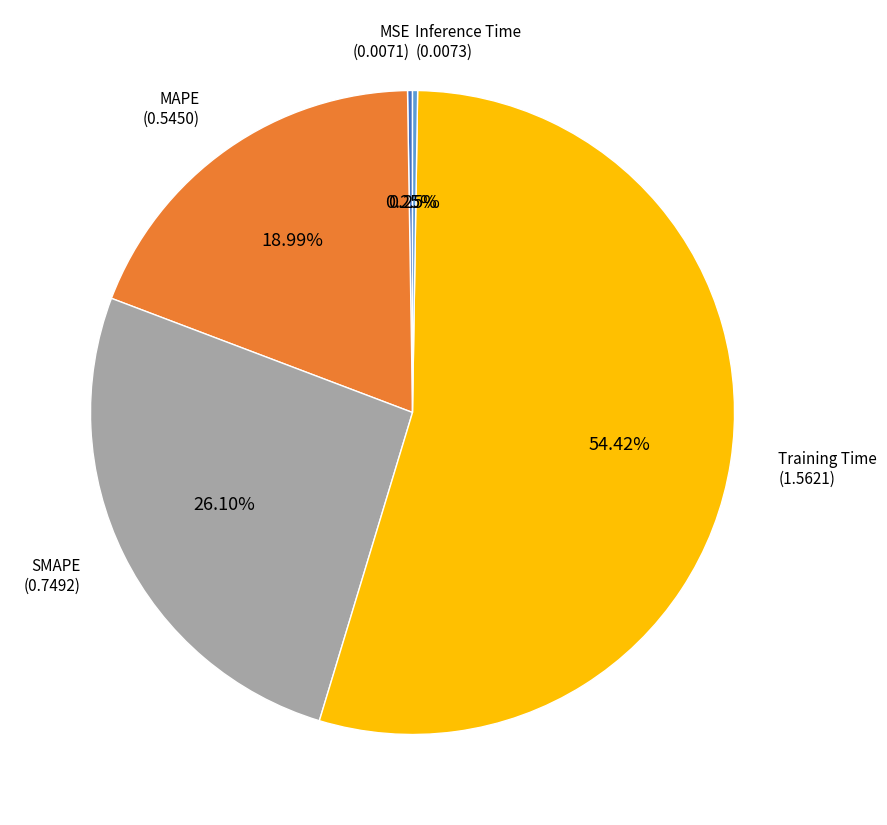

Does any single category account for the majority?

Yes